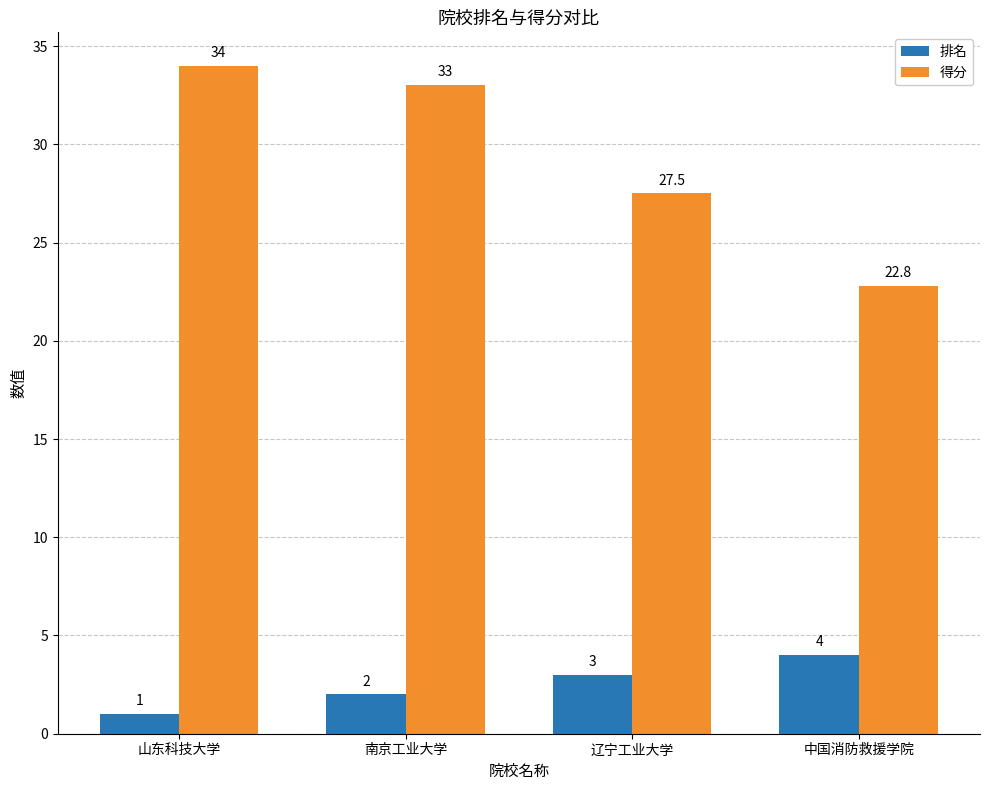

True or false: 排名 has a value of 2.0 at 南京工业大学.

True